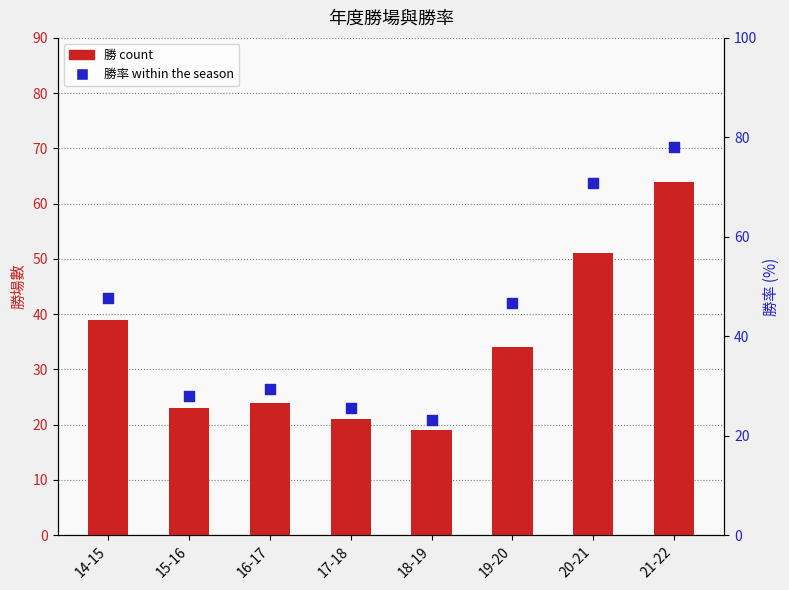

Which series has the largest Y range (max minus min)?

勝率 (percentile)